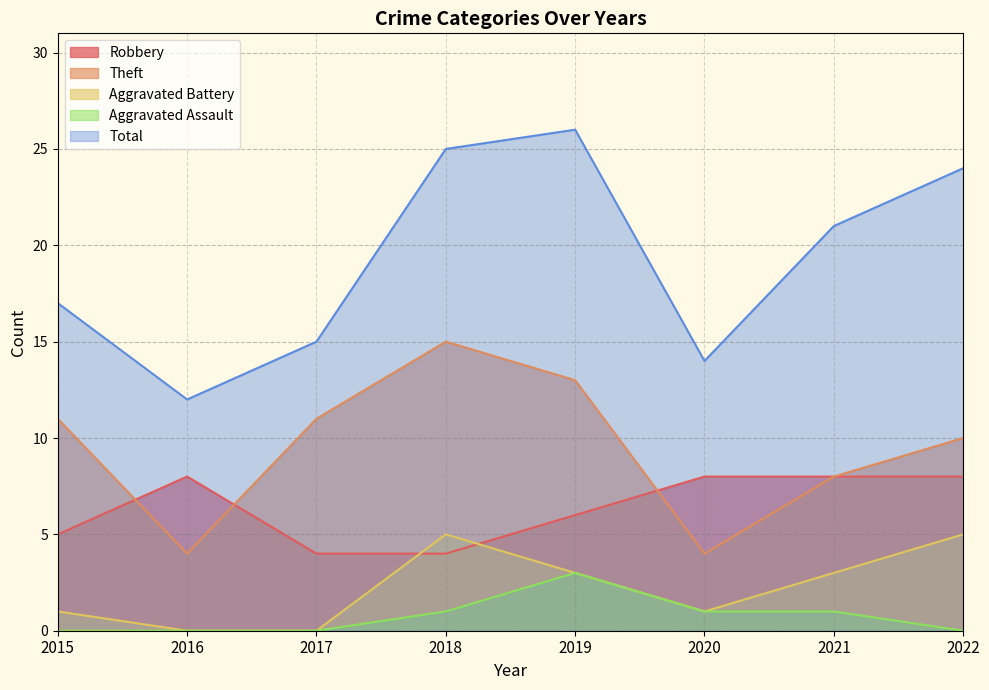

List the labels in order of Robbery value, smallest first.

2017, 2018, 2015, 2019, 2016, 2020, 2021, 2022